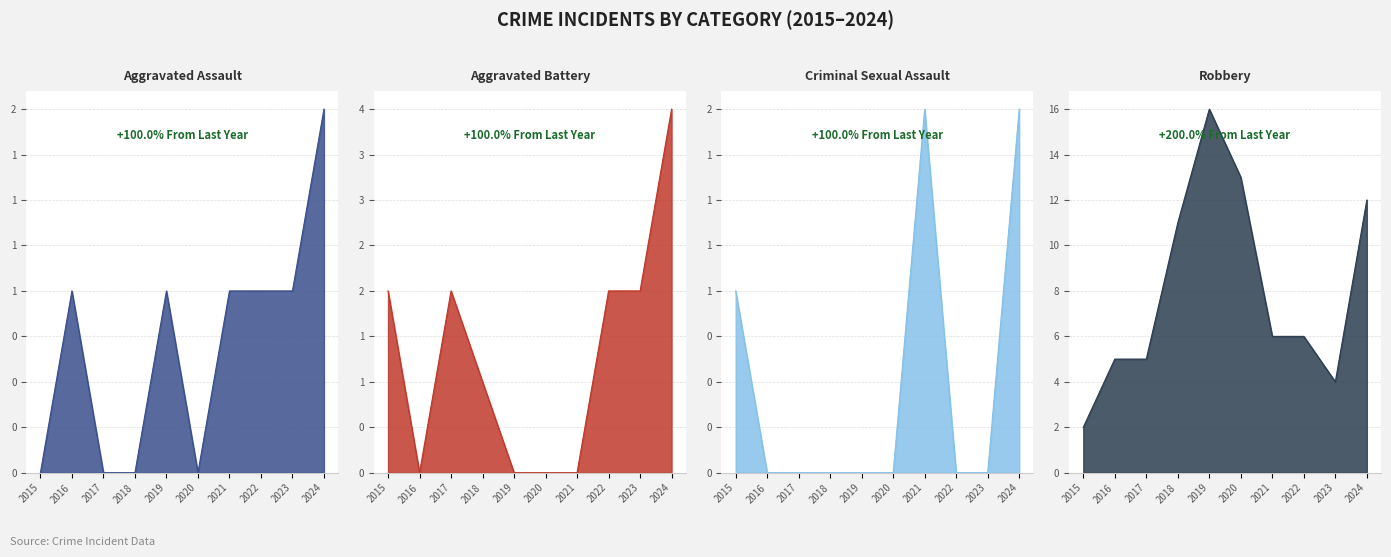

Which series changed the most between 2021 and 2022?

Aggravated Battery